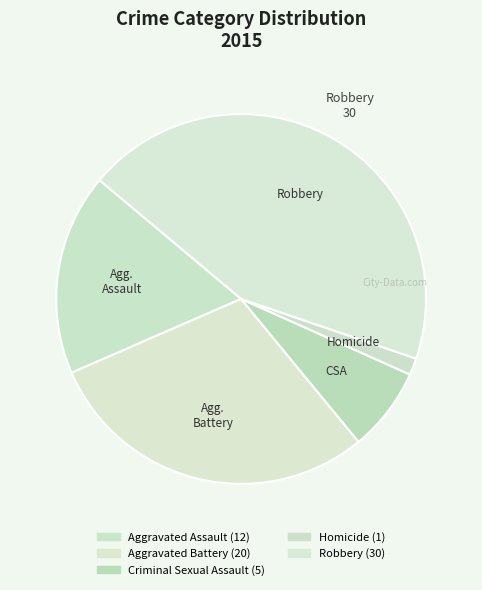

What is the change in value from Aggravated Assault to Aggravated Battery?

+8